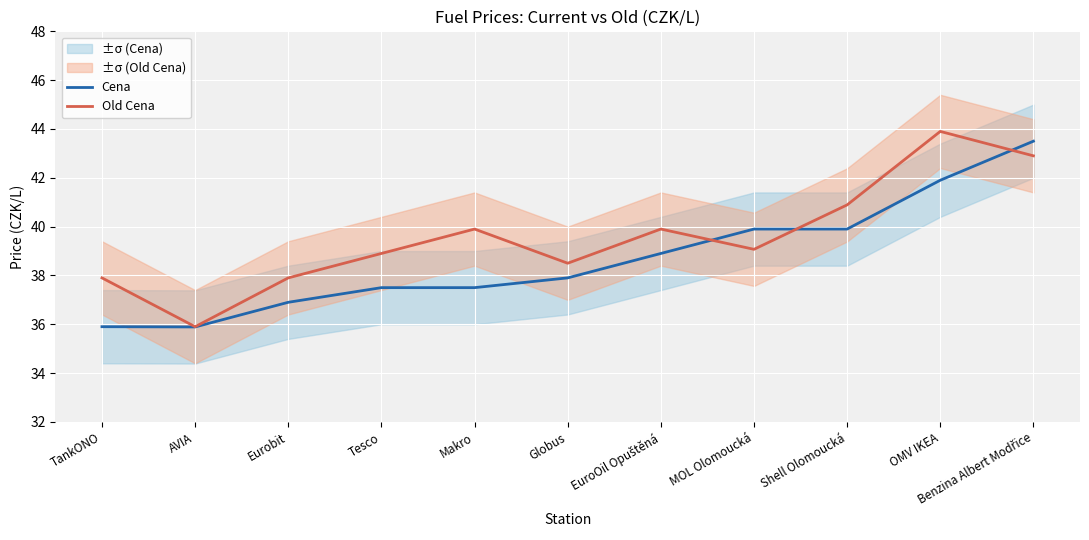

What position from the left is Benzina Albert Modřice?

11